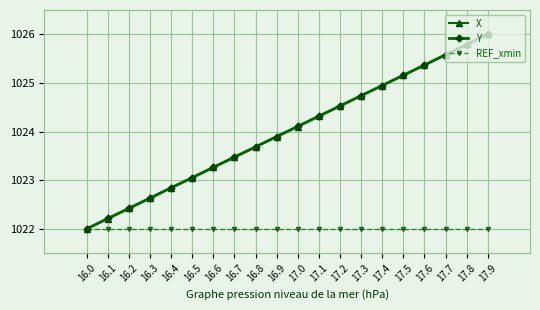

Reading left to right, what are all the values shown in this chart?

X: 1022.0	1022.2	1022.4	1022.6	1022.8	1023.0	1023.3	1023.5	1023.7	1023.9	1024.1	1024.3	1024.5	1024.7	1024.9	1025.2	1025.4	1025.6	1025.8	1026.0
Y: 1022.0	1022.2	1022.4	1022.6	1022.8	1023.1	1023.3	1023.5	1023.7	1023.9	1024.1	1024.3	1024.5	1024.7	1024.9	1025.2	1025.4	1025.6	1025.8	1026.0
REF_xmin: 1022.0	1022.0	1022.0	1022.0	1022.0	1022.0	1022.0	1022.0	1022.0	1022.0	1022.0	1022.0	1022.0	1022.0	1022.0	1022.0	1022.0	1022.0	1022.0	1022.0